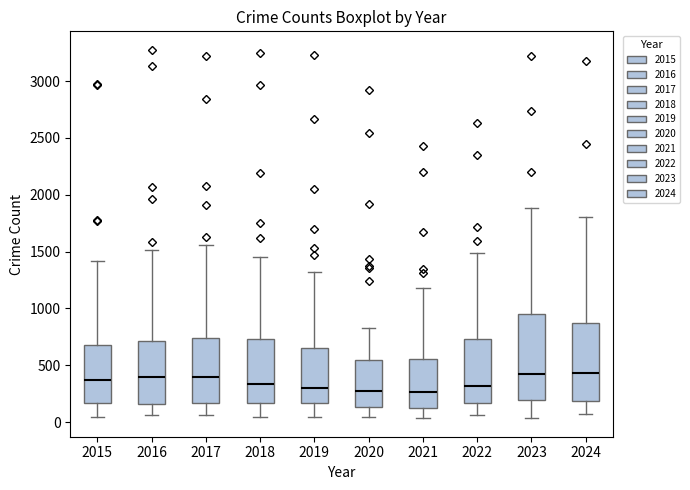

Reading left to right, read every box against the y-axis: the position of its median line, the range the box covers, and the ends of its whiskers. The values are not printed on the chart, so give them approximately, as read against the axis.

2015: median 350, box 150 to 700, whiskers 50 to 1400
2016: median 400, box 150 to 700, whiskers 50 to 1500
2017: median 400, box 150 to 750, whiskers 50 to 1550
2018: median 350, box 150 to 750, whiskers 50 to 1450
2019: median 300, box 150 to 650, whiskers 50 to 1300
2020: median 250, box 150 to 550, whiskers 50 to 850
2021: median 250, box 150 to 550, whiskers 50 to 1200
2022: median 300, box 150 to 750, whiskers 50 to 1500
2023: median 400, box 200 to 950, whiskers 50 to 1900
2024: median 450, box 200 to 850, whiskers 50 to 1800